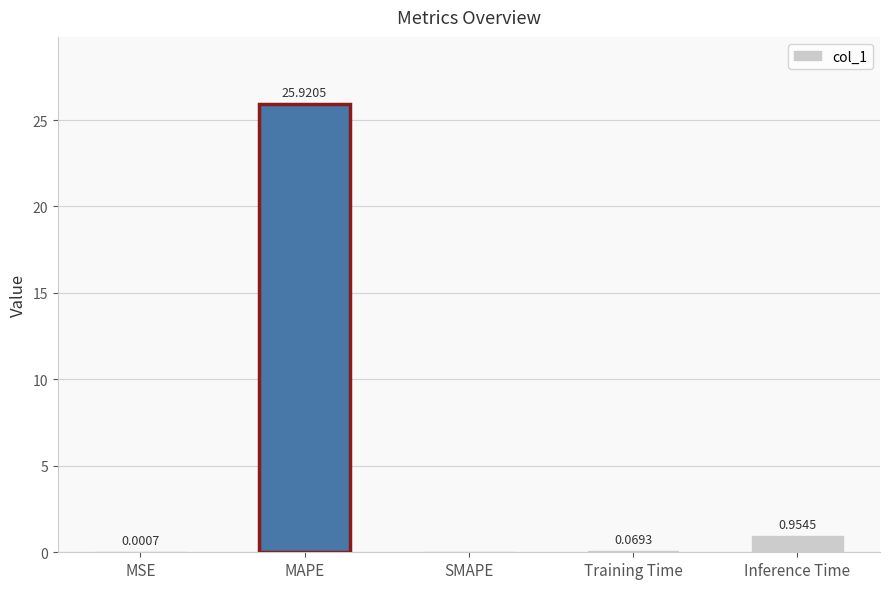

What is the sum of the values at MAPE and Inference Time?

26.9